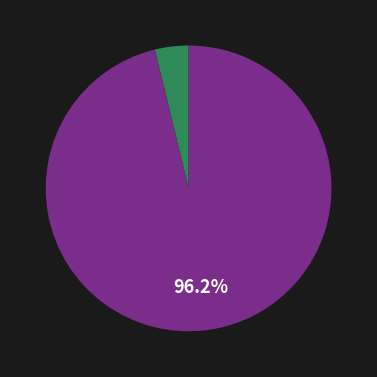

Is there a majority slice in this chart?

Yes